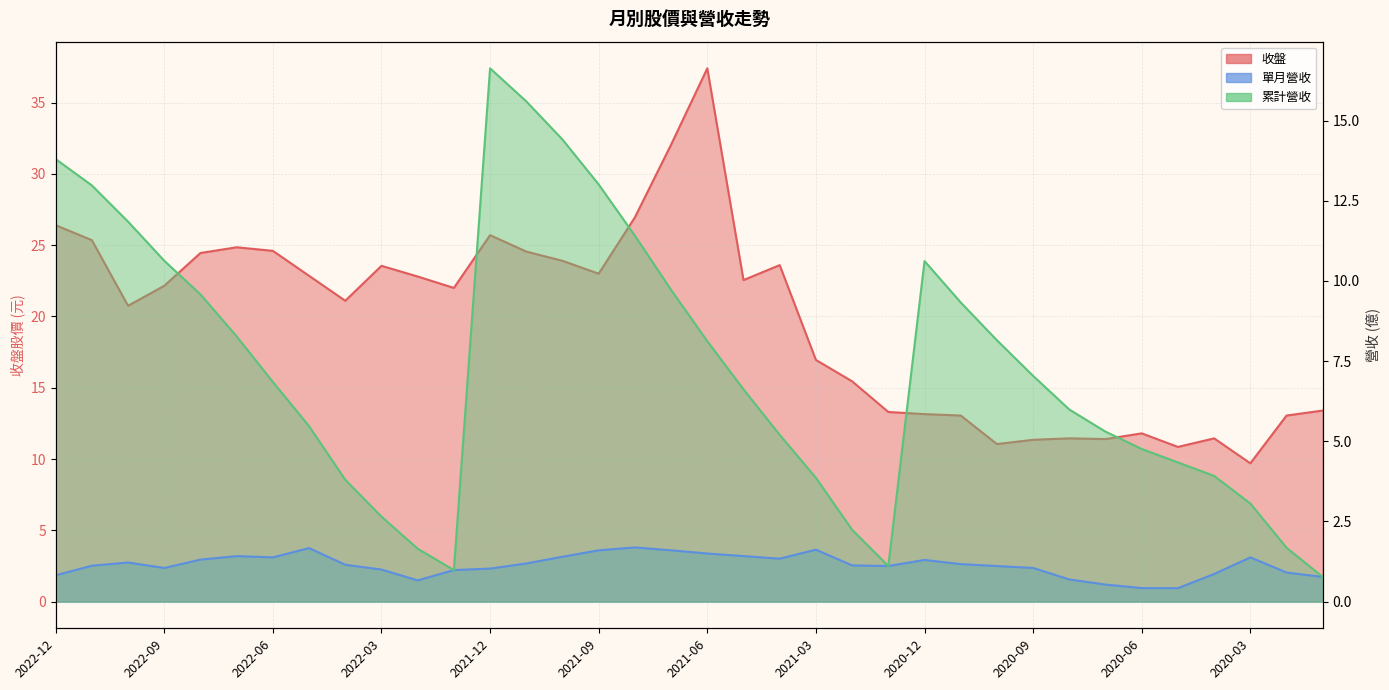

What is the label of the 13th point from the left?

2021-12